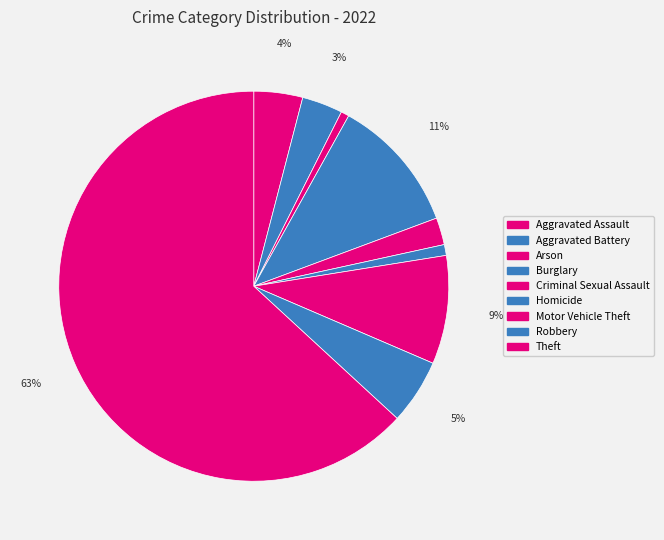

Is there a majority slice in this chart?

Yes